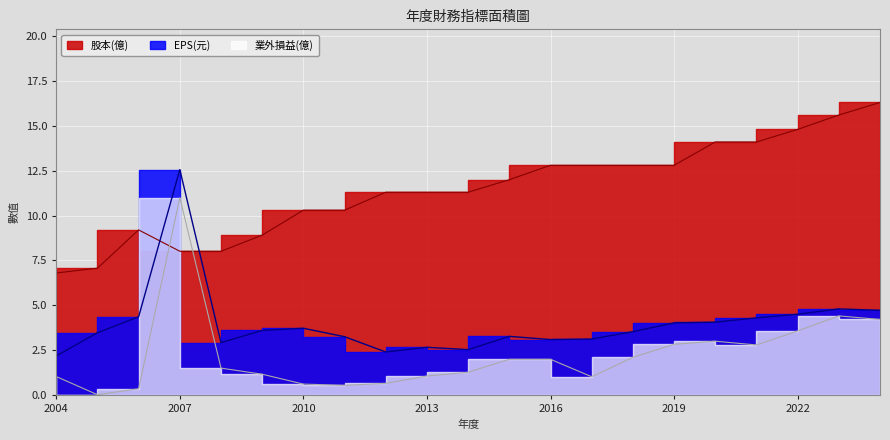

Is the value of EPS(元) at 2019 greater than the value of 股本(億) at 2004?

No